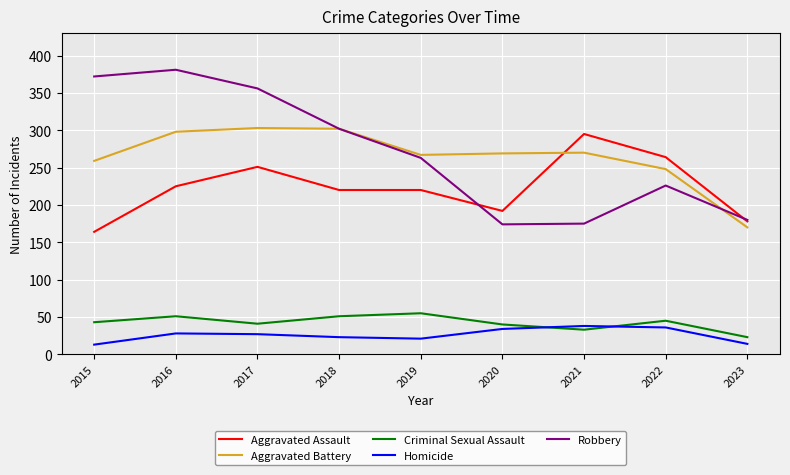

Which category has the lowest value in the Aggravated Assault series?

2015